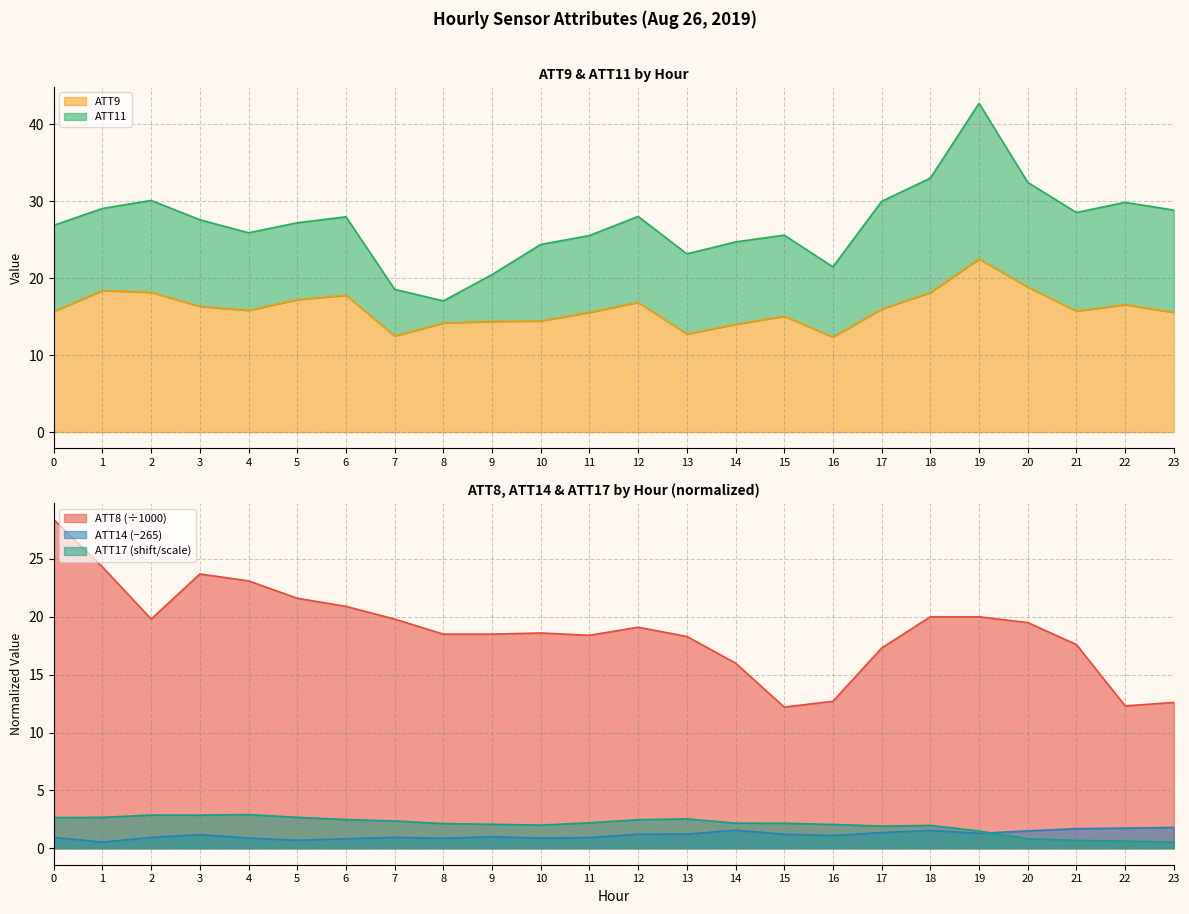

Is the value of ATT8 (÷1000) at 5 greater than the value of ATT17 (shift/scale) at 4?

Yes